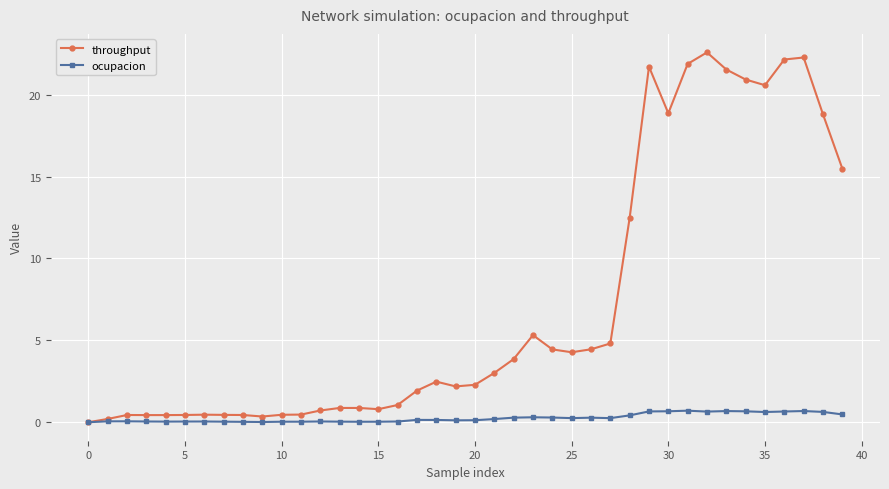

Rank the series by their maximum value, from lowest to highest.

ocupacion, throughput